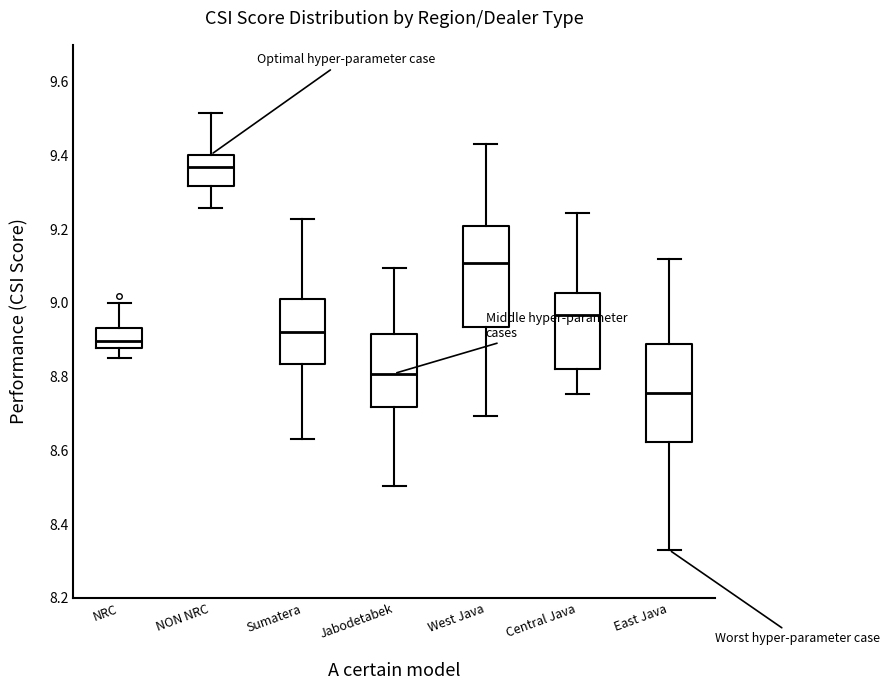

Reading left to right, transcribe this box plot: for each box, give where its median line is, the range the box spans, and where its two whiskers end, as read against the y-axis. The values are not printed on the chart, so give them approximately, as read against the axis.

NRC: median 8.90, box 8.88 to 8.94, whiskers 8.86 to 9.00
NON NRC: median 9.36, box 9.32 to 9.40, whiskers 9.26 to 9.52
Sumatera: median 8.92, box 8.84 to 9.02, whiskers 8.64 to 9.22
Jabodetabek: median 8.80, box 8.72 to 8.92, whiskers 8.50 to 9.10
West Java: median 9.10, box 8.94 to 9.20, whiskers 8.70 to 9.44
Central Java: median 8.96, box 8.82 to 9.02, whiskers 8.76 to 9.24
East Java: median 8.76, box 8.62 to 8.88, whiskers 8.34 to 9.12